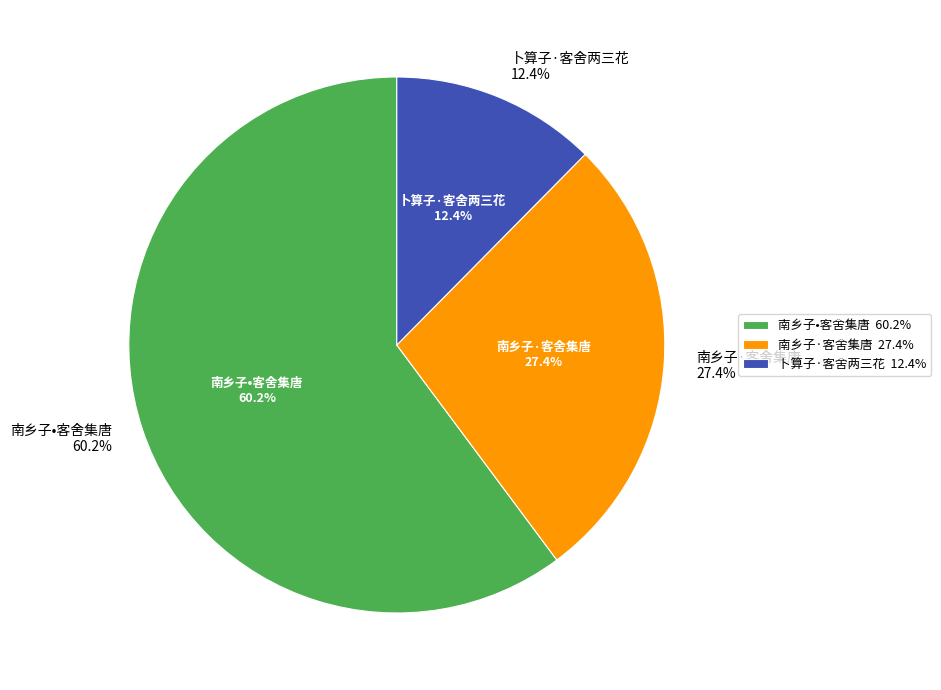

Do 南乡子·客舍集唐 and 卜算子·客舍两三花 together represent more than half of the pie?

No